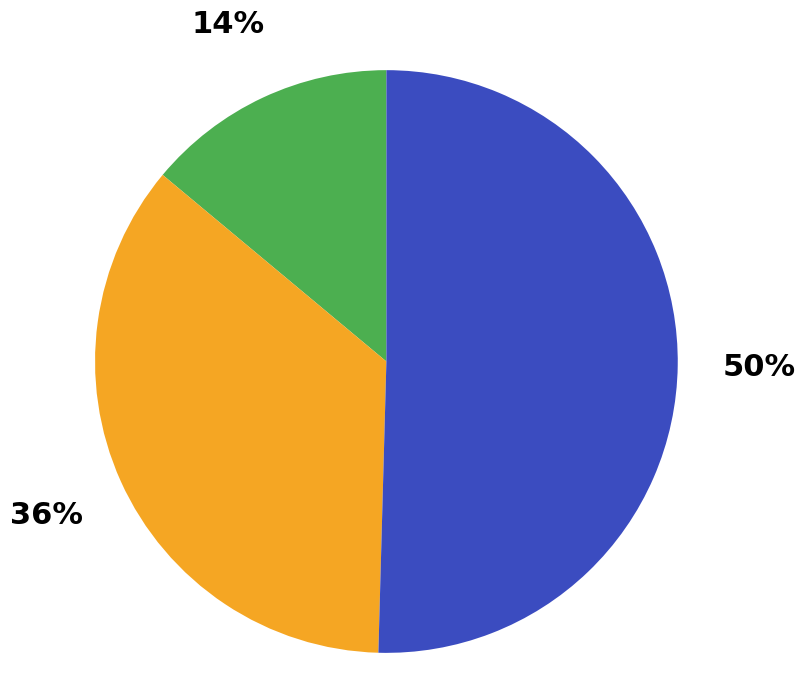

To the nearest percent, what is the average slice percentage?

33%